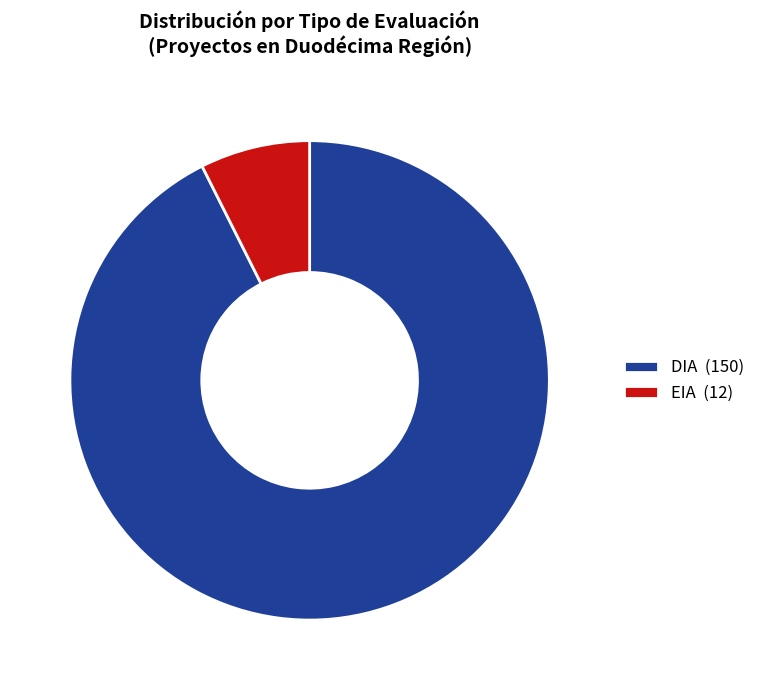

Count the number of slices in the pie.

2